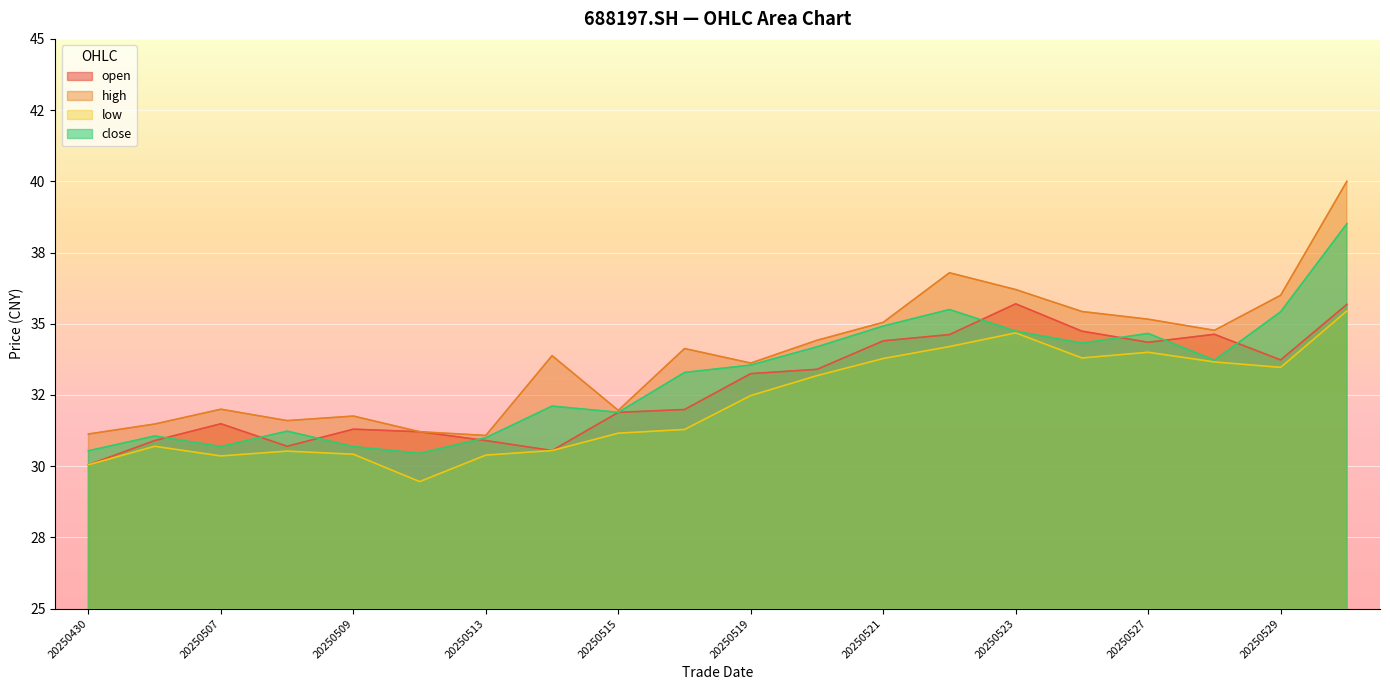

True or false: open and high cross at least once.

False